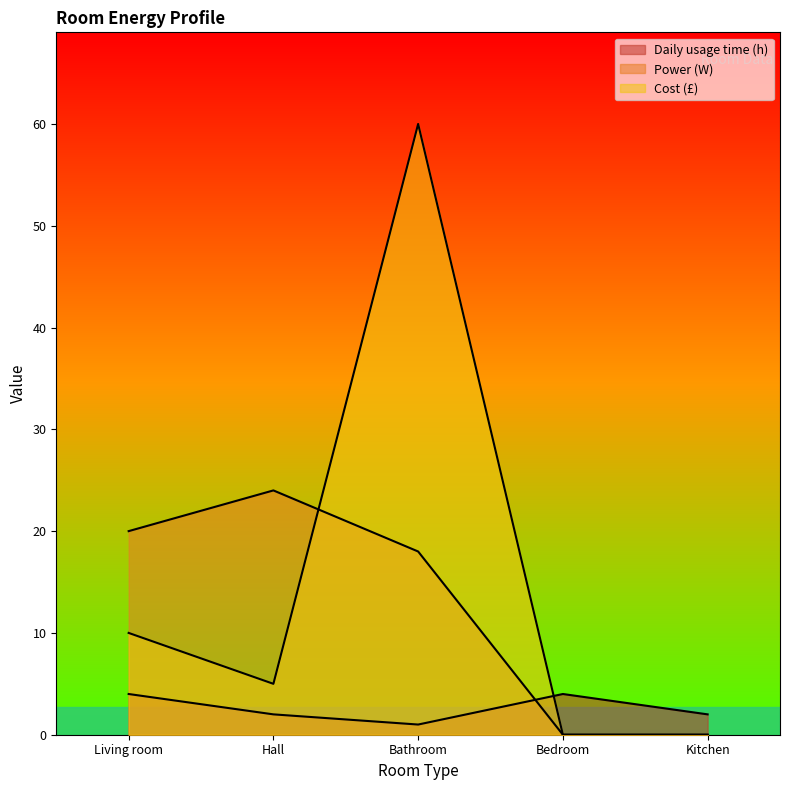

Rank the series by their maximum value, from lowest to highest.

Daily usage time (h), Power (W), Cost (£)